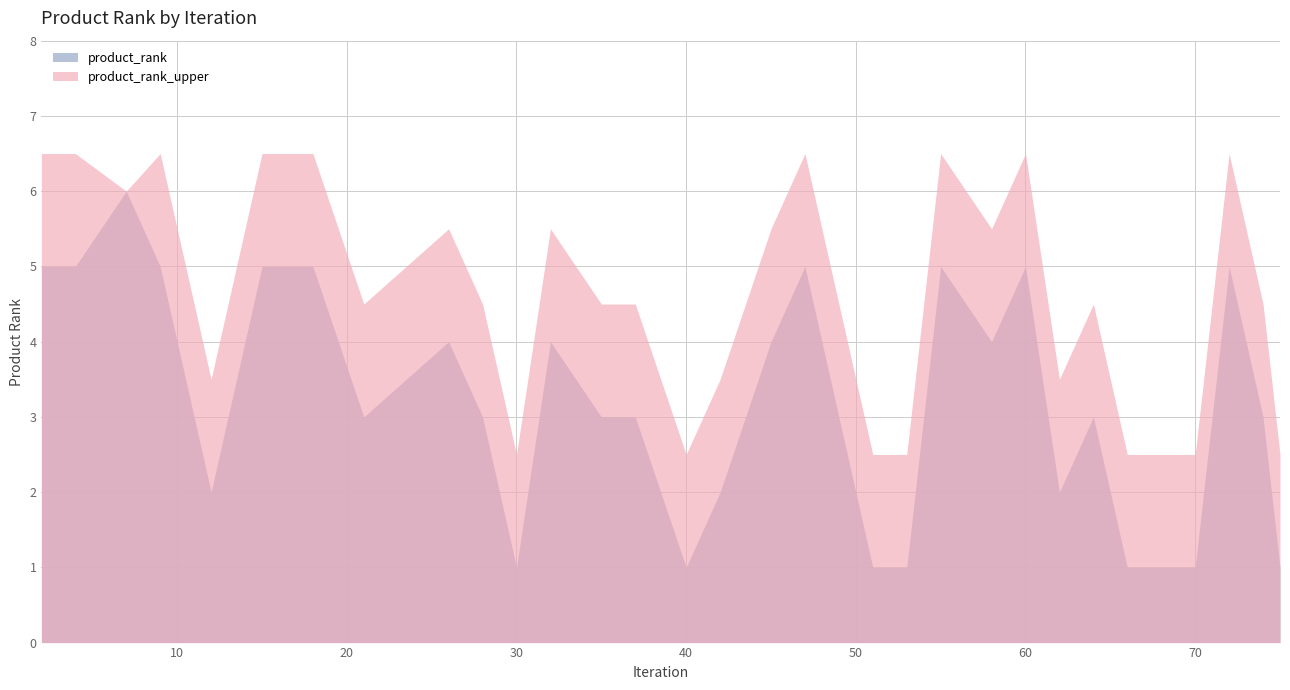

What is the sum of the values at 55 and 60?

10